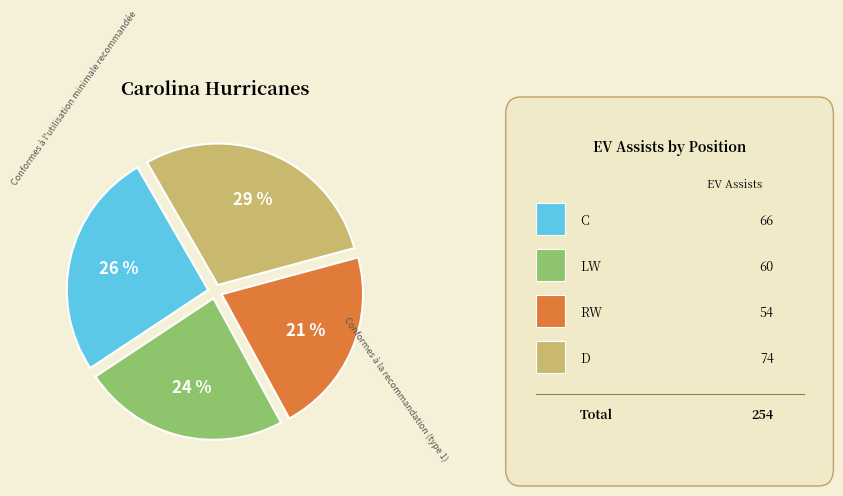

Does any single category account for the majority?

No